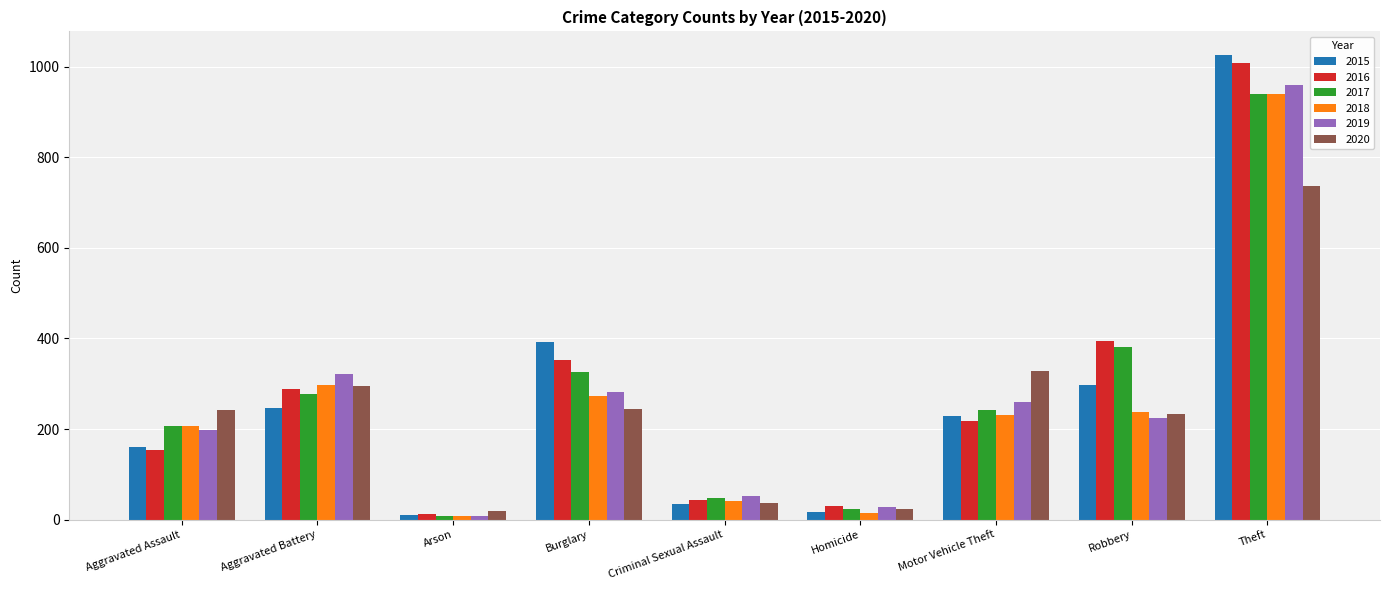

The 2019 series shows 1540 at Theft. True or false?

False